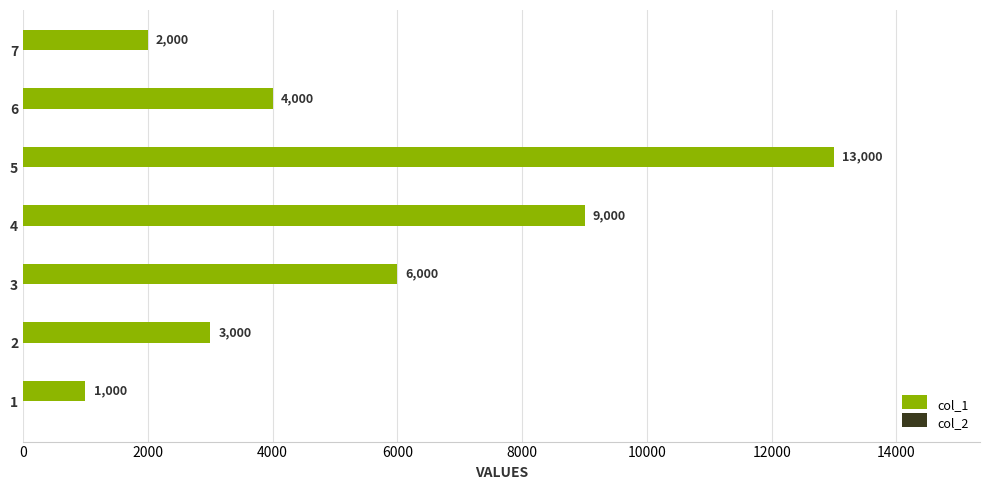

Is it true that the value at 7 is 1329?

False